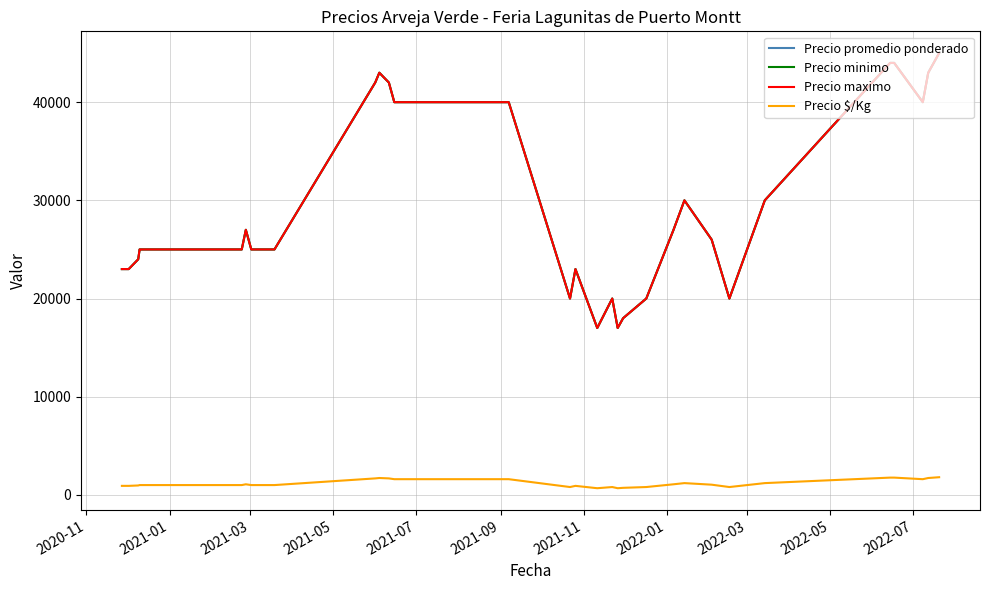

Does the chart display data point markers on the line(s)?

No